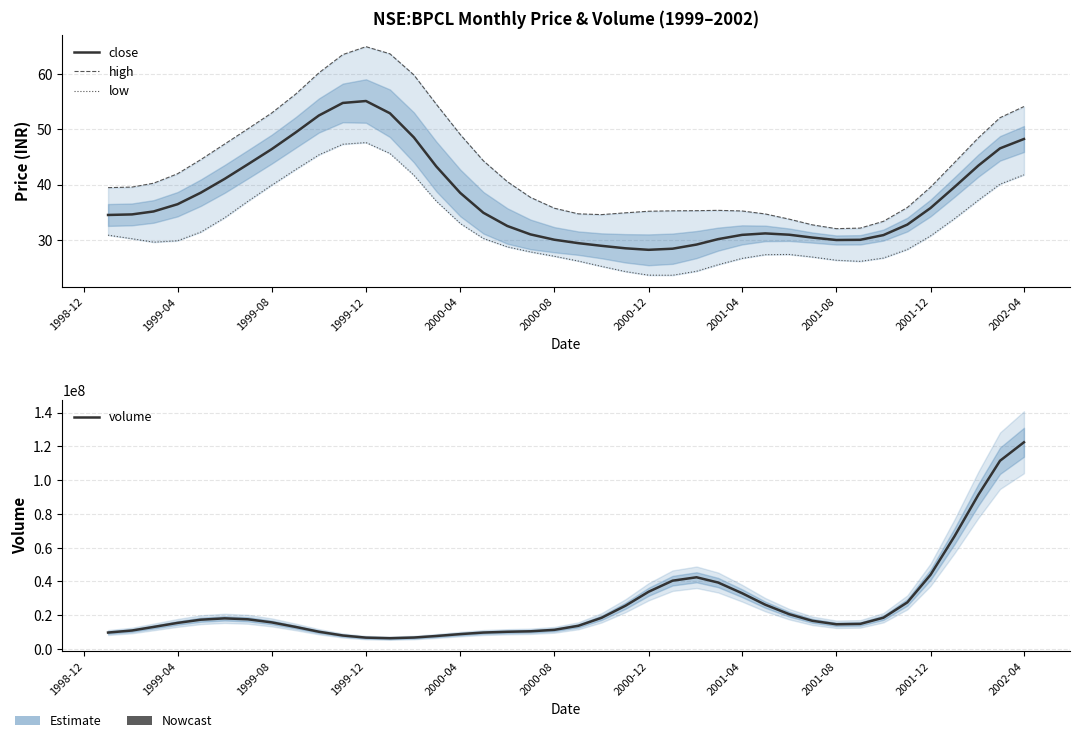

What is the difference between the maximum and minimum values in the low series?

24.0